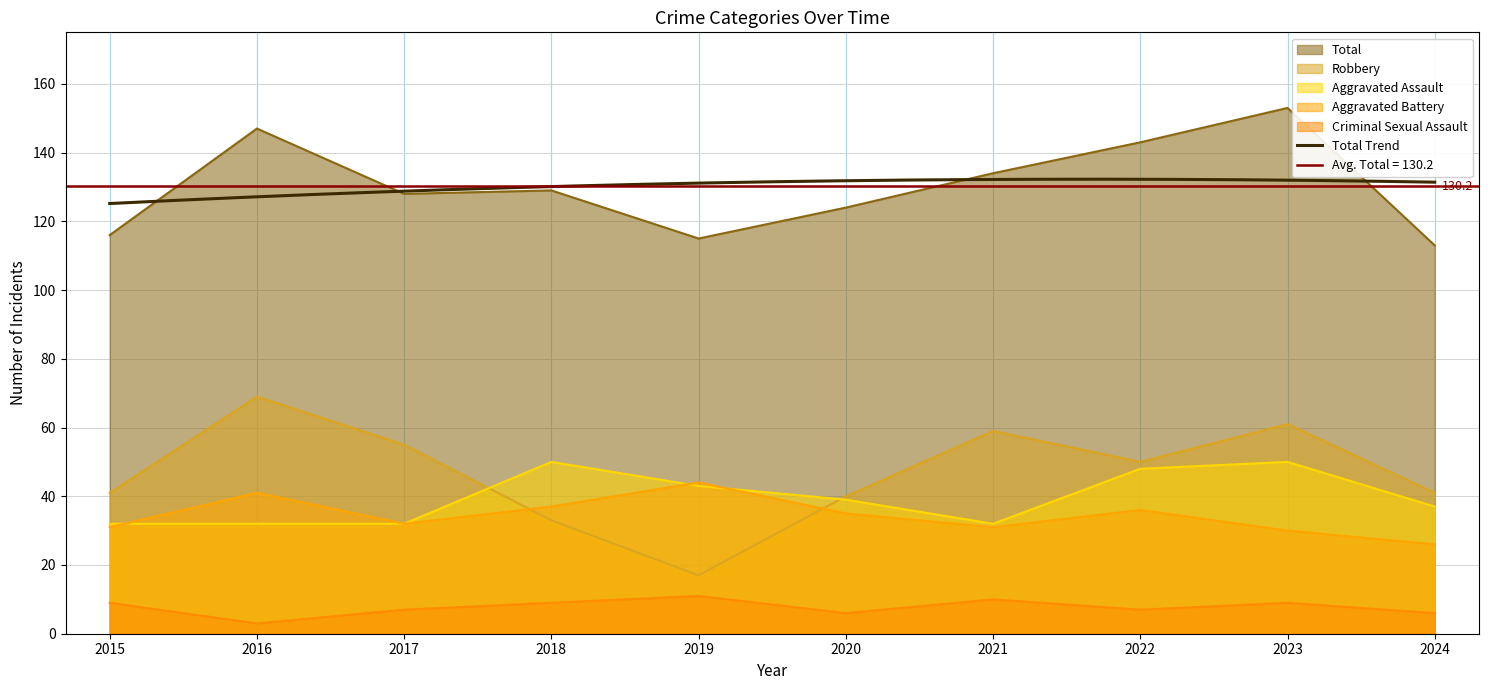

Rank the series at 2024 from highest to lowest value.

Total, Robbery, Aggravated Assault, Aggravated Battery, Criminal Sexual Assault